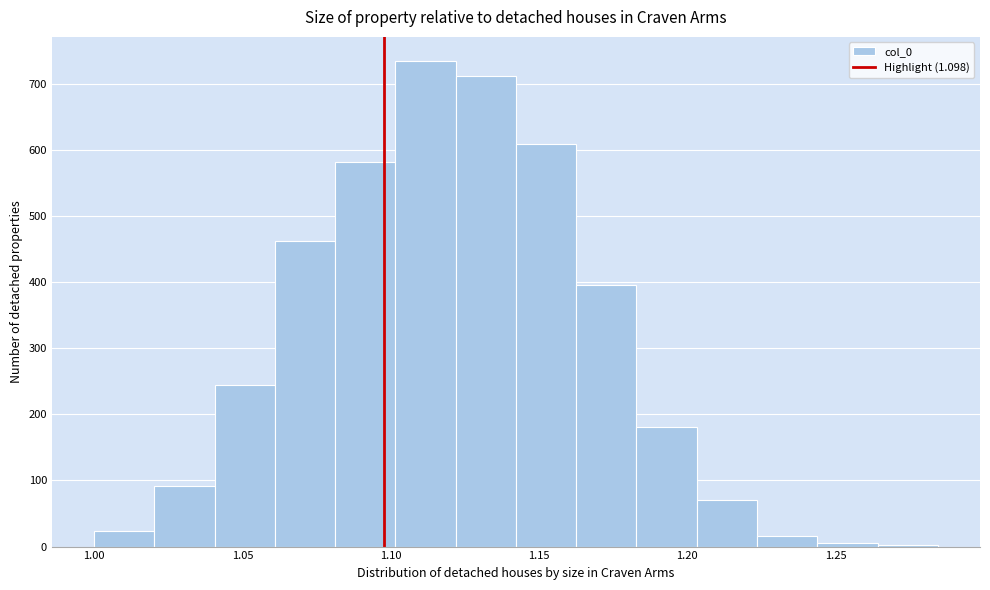

Which range on the x-axis has the tallest bar?

1.100 to 1.120